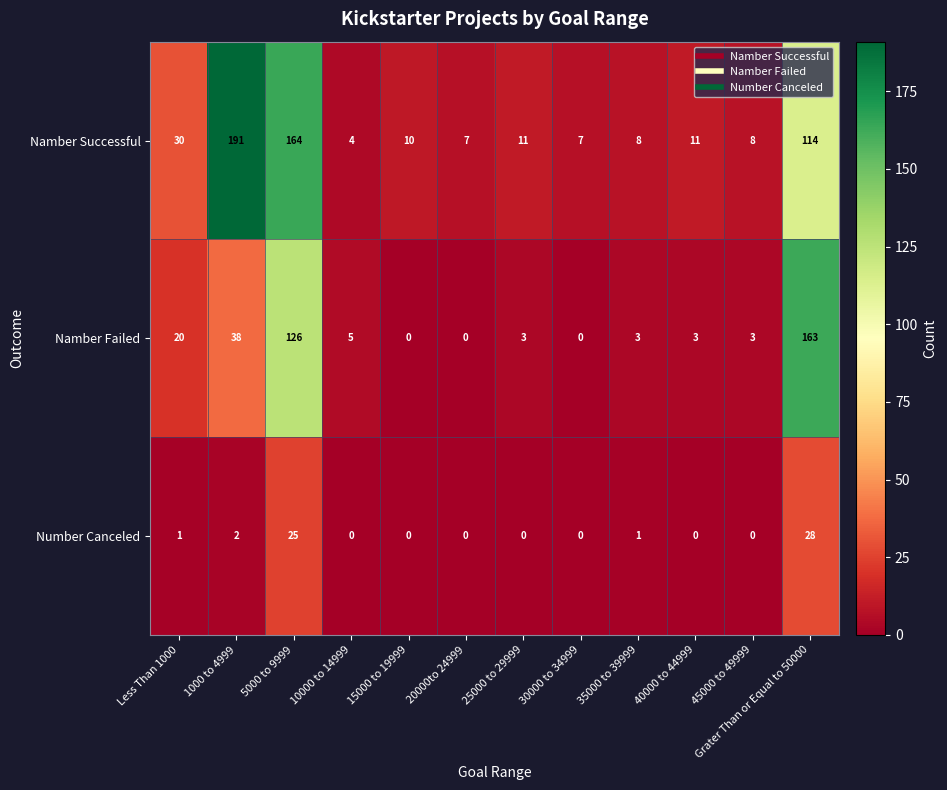

True or false: Namber Failed has a value of 91 at Grater Than or Equal to 50000.

False